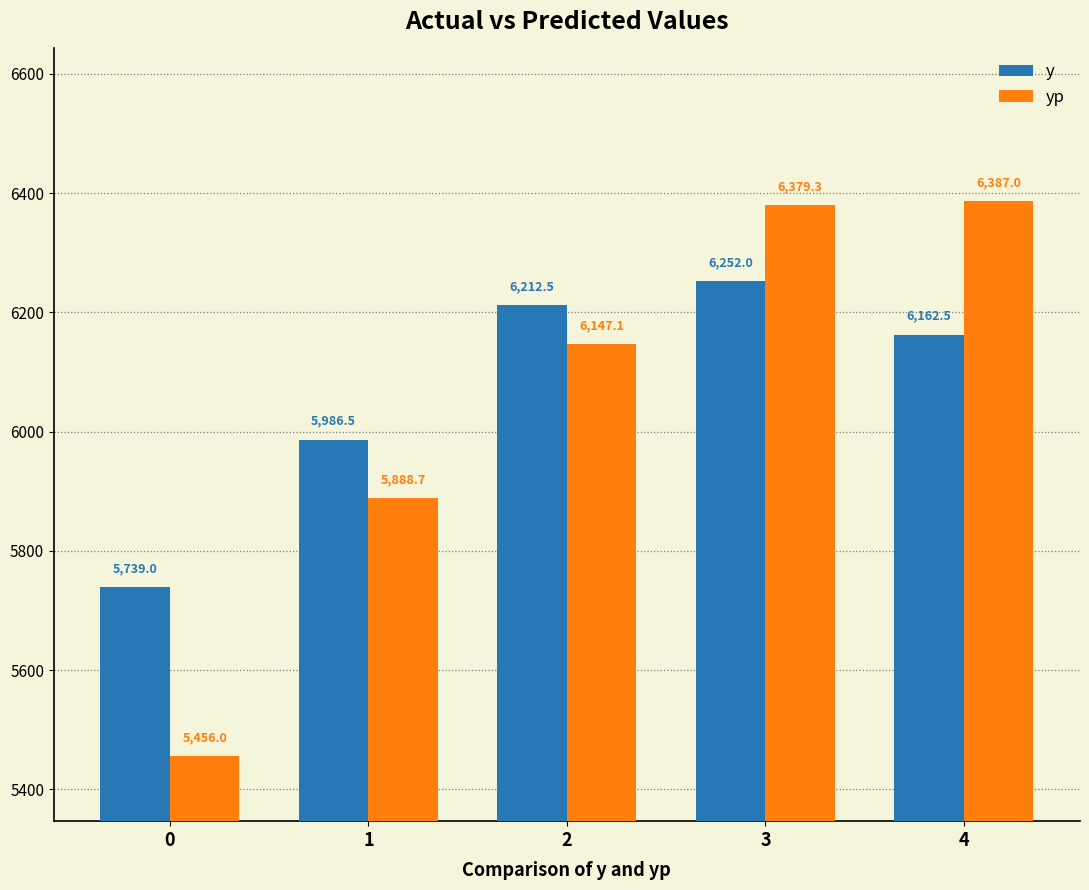

How many bars are there in each group?

2